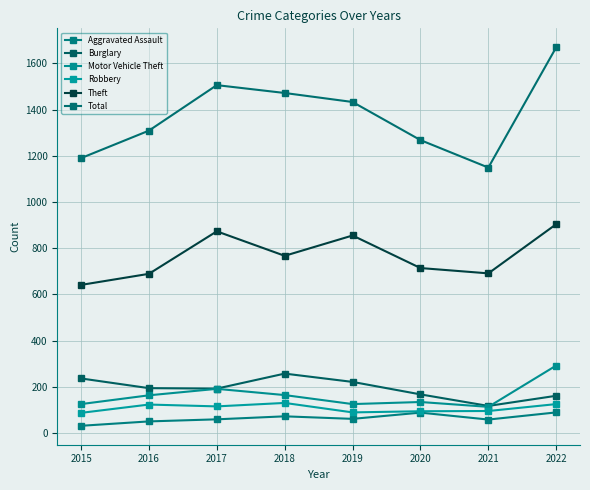

At which label is Robbery closest to 108?

2017